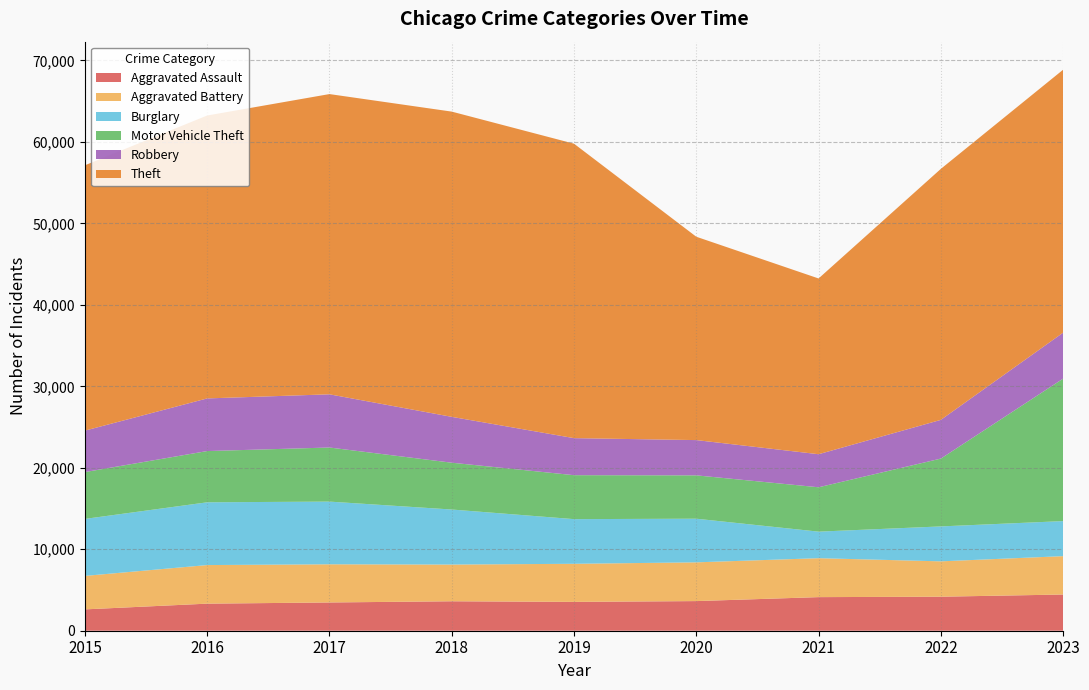

Reading left to right, what are all the values shown in this chart?

Aggravated Assault: 2619	3323	3468	3615	3539	3637	4124	4175	4444
Aggravated Battery: 4110	4736	4686	4506	4676	4756	4779	4341	4710
Burglary: 6995	7704	7695	6756	5482	5356	3258	4287	4302
Motor Vehicle Theft: 5749	6290	6640	5747	5395	5322	5447	8326	17488
Robbery: 5087	6461	6529	5628	4546	4328	4057	4752	5641
Theft: 32570	34725	36853	37466	36142	24960	21573	30808	32275